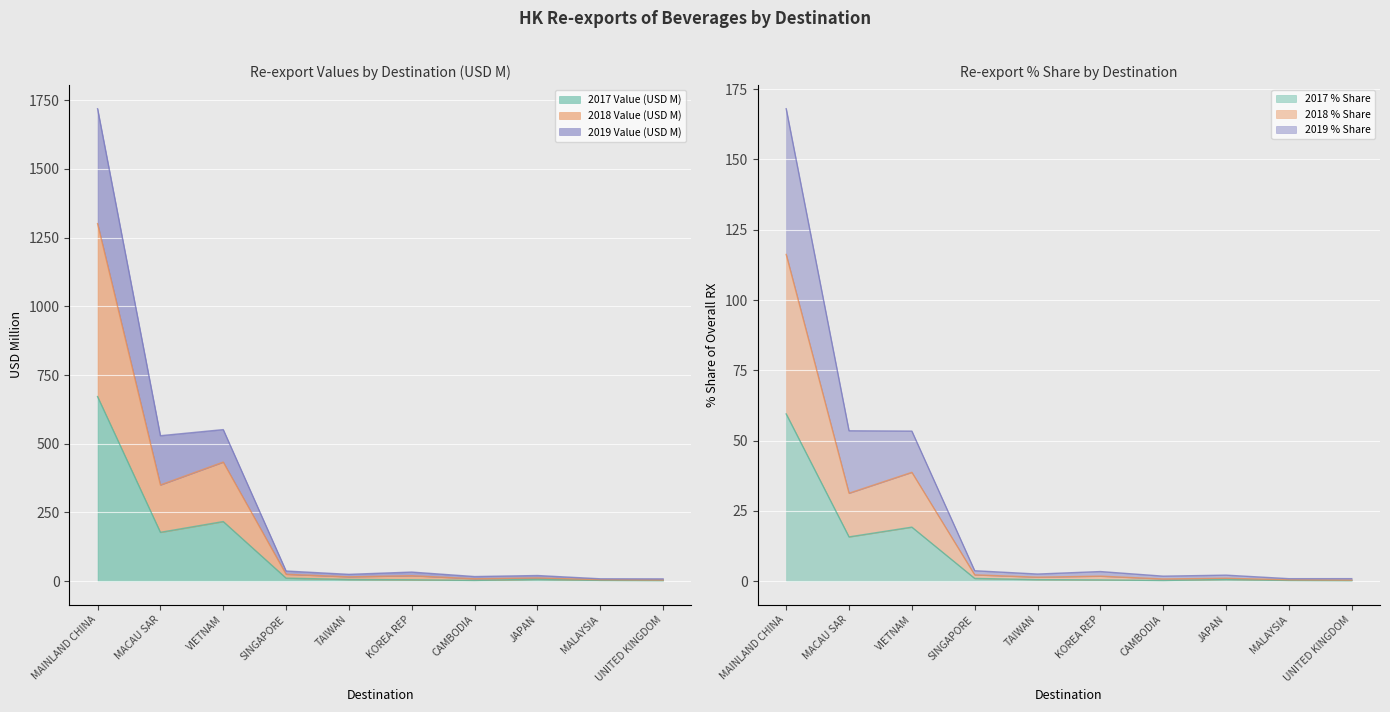

The 2017 Value (USD M) series shows 216.9 at VIETNAM. True or false?

True